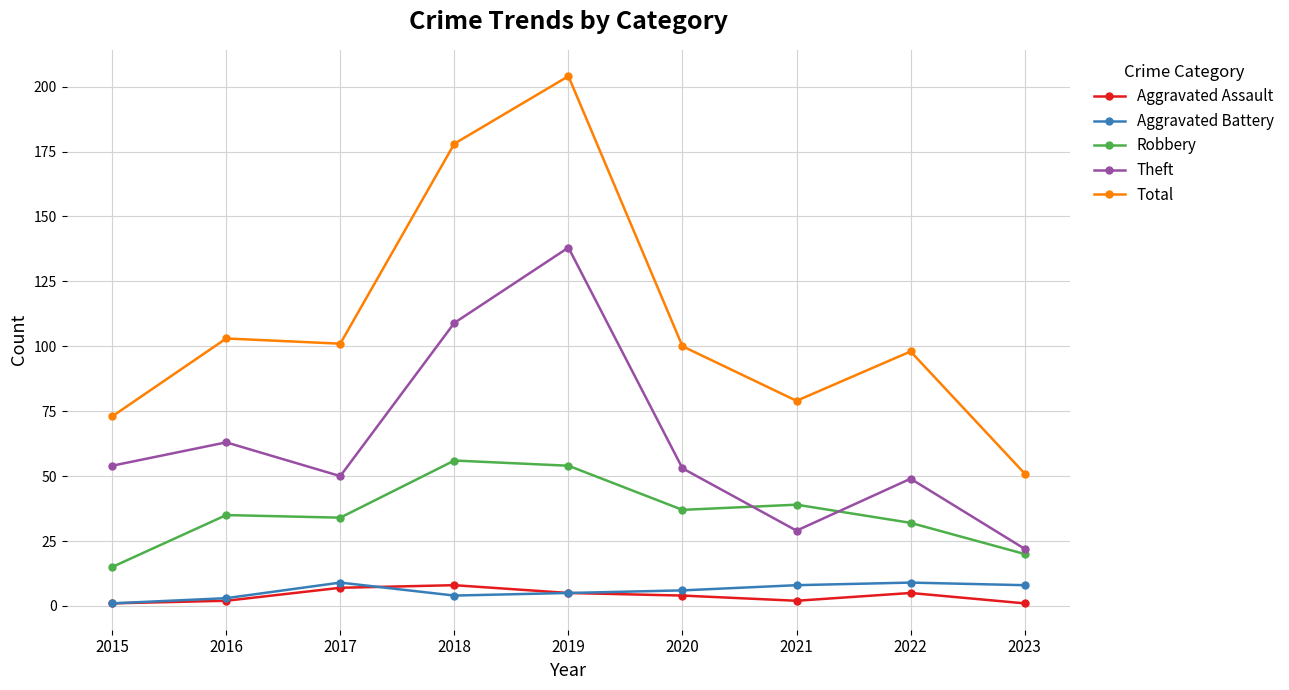

True or false: Theft and Aggravated Battery cross at least once.

False